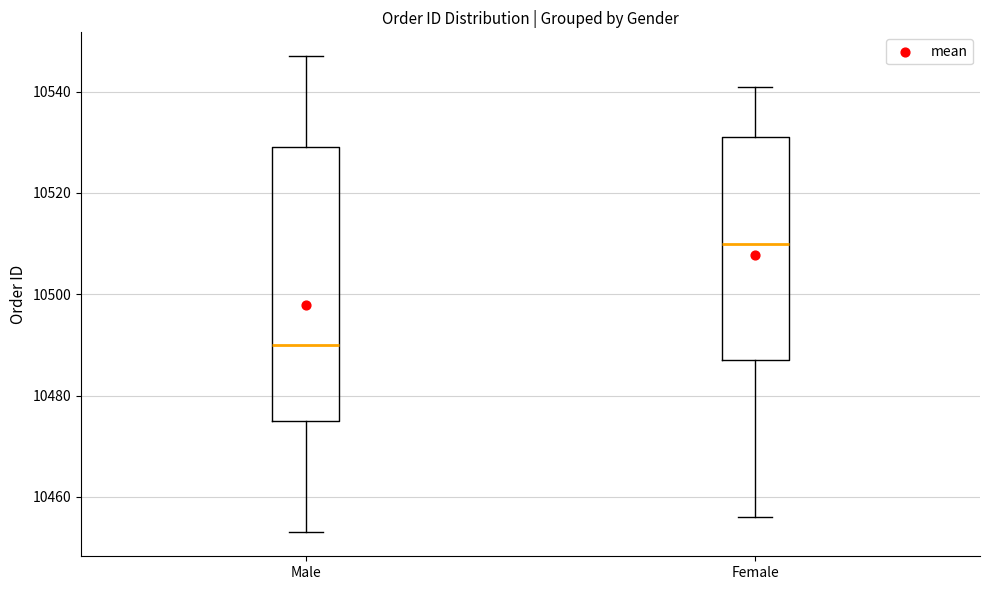

Comparing the boxes themselves (not the whiskers), which one is the tallest?

Male